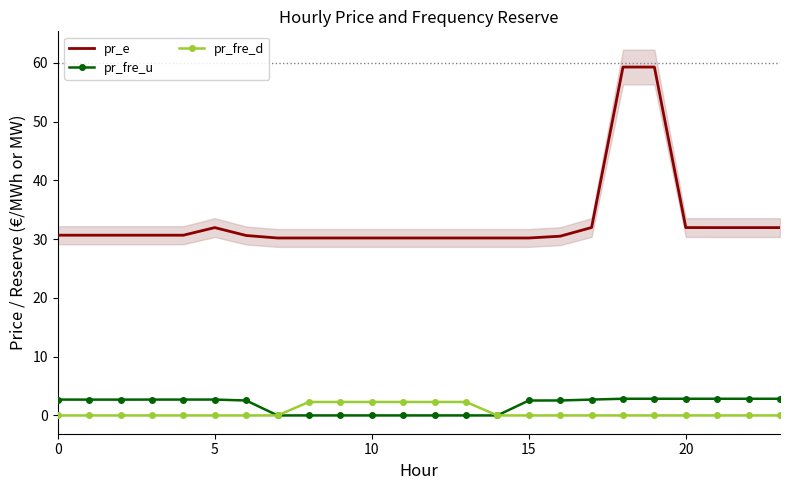

Between which two adjacent categories do pr_fre_u and pr_fre_d first intersect?

6 and 7